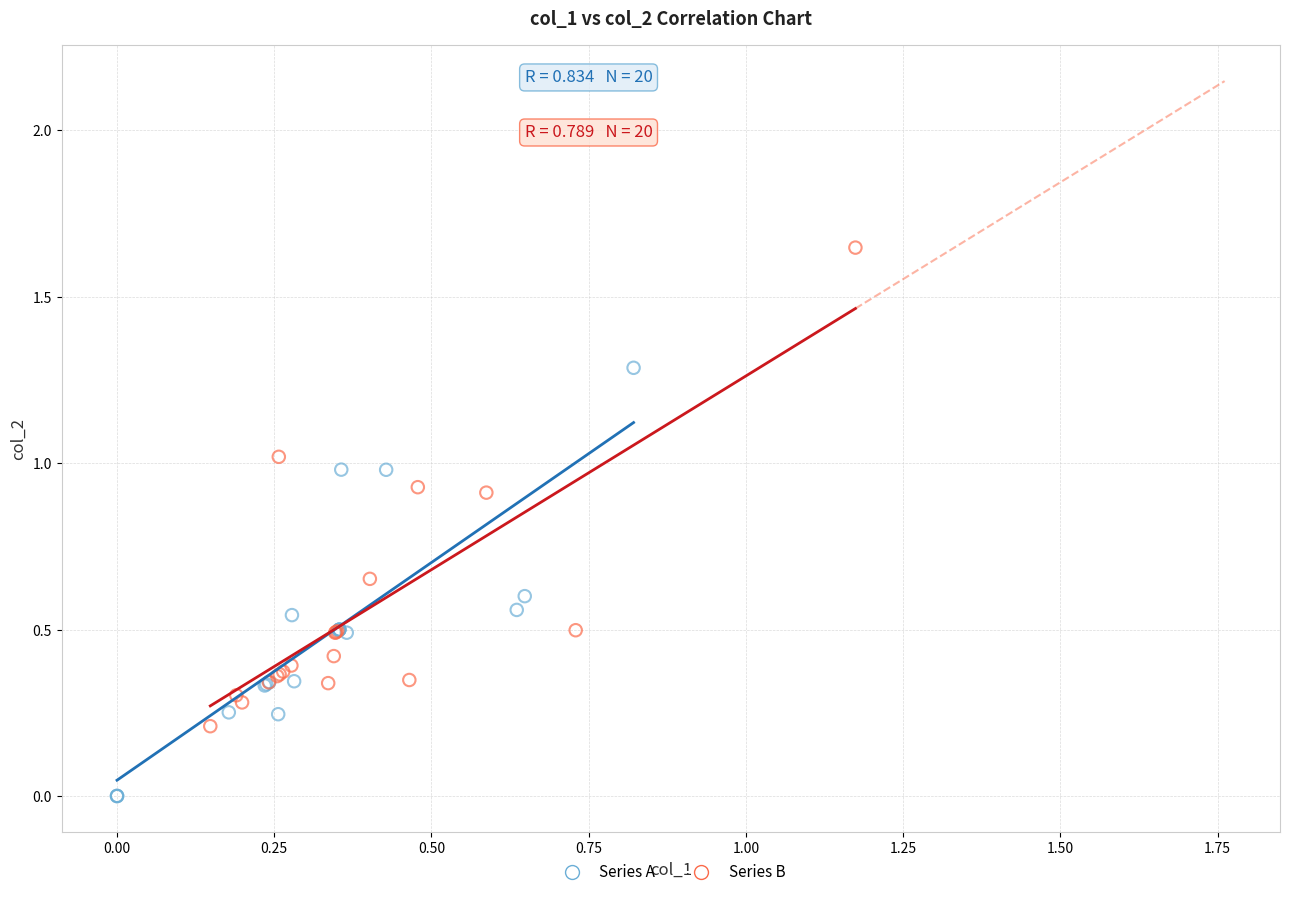

Which series has the widest spread of Y values?

Series B